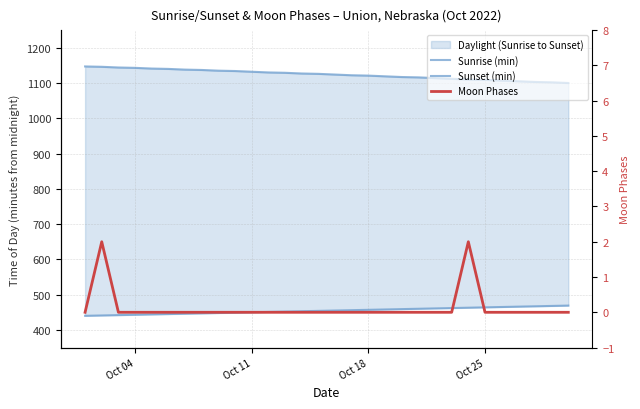

Is it true that Sunrise (min) equals 679 at 22?

False